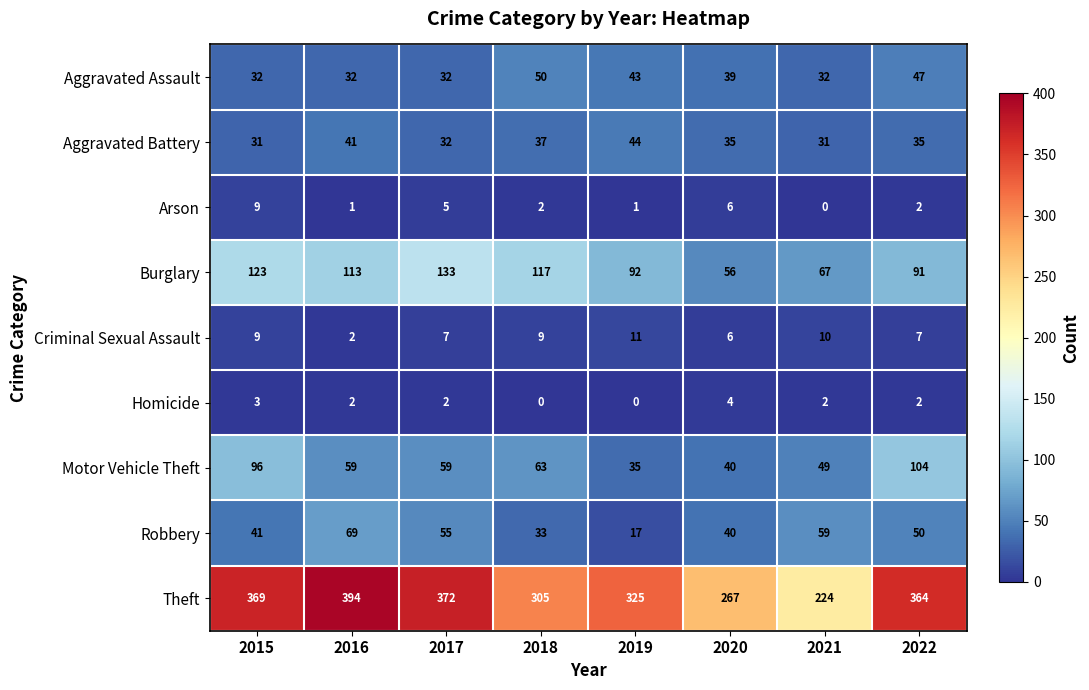

What is the average value of the Theft series?

328